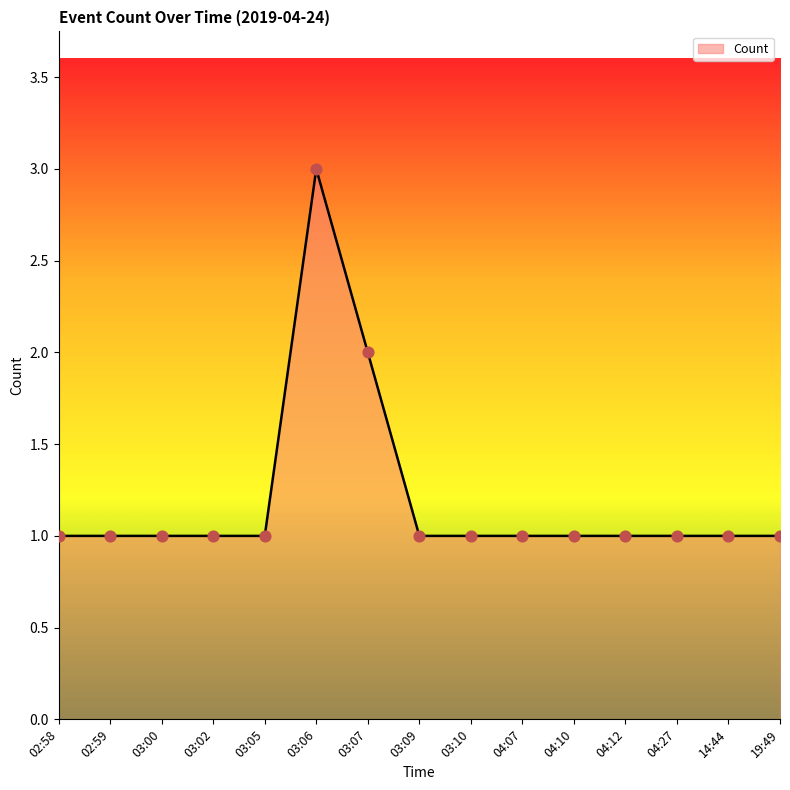

What is the change in value from 02:59 to 03:06?

+2